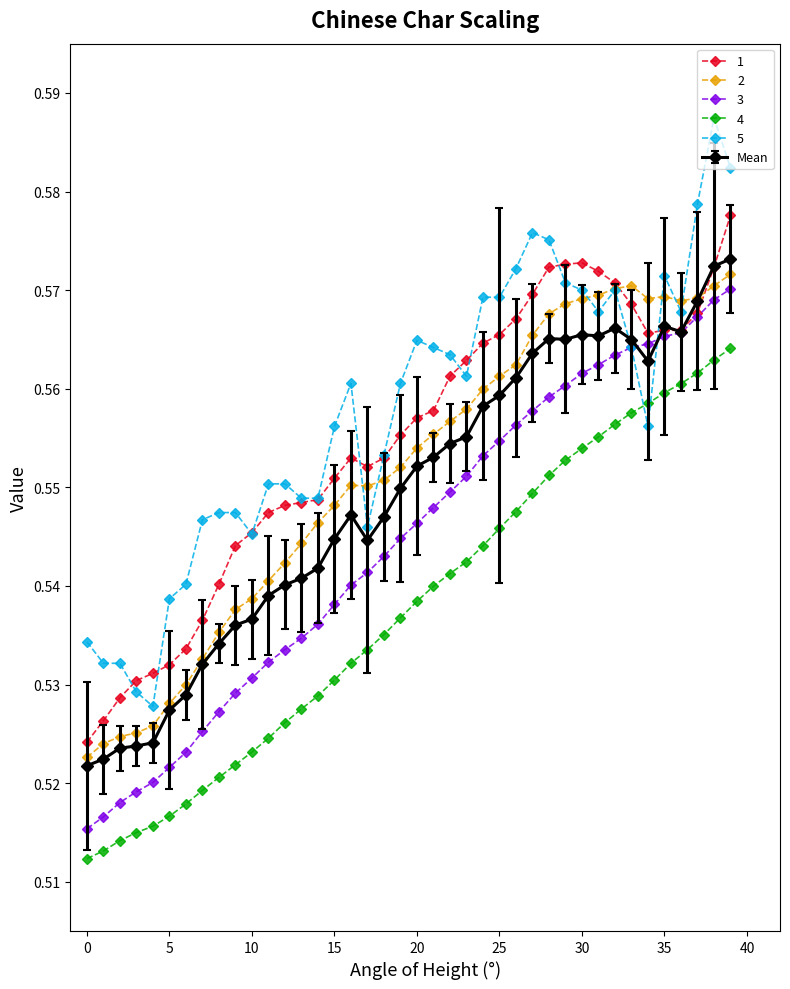

True or false: 2 has more than 1 points higher than both neighbors.

True